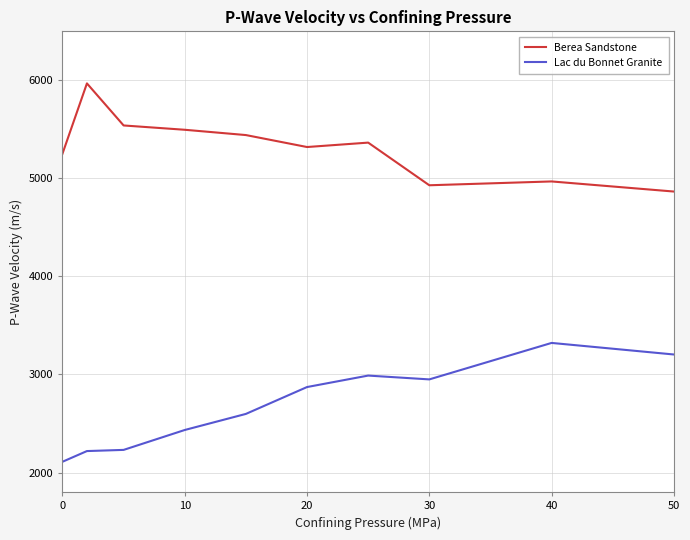

What is the smallest value displayed?

2110